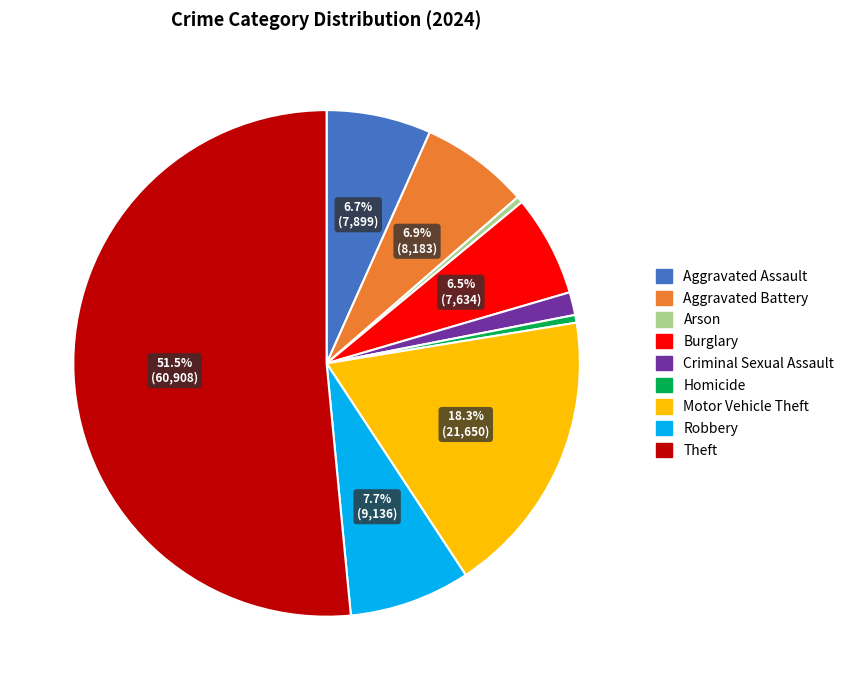

Which has a higher value, Criminal Sexual Assault or Aggravated Battery?

Aggravated Battery